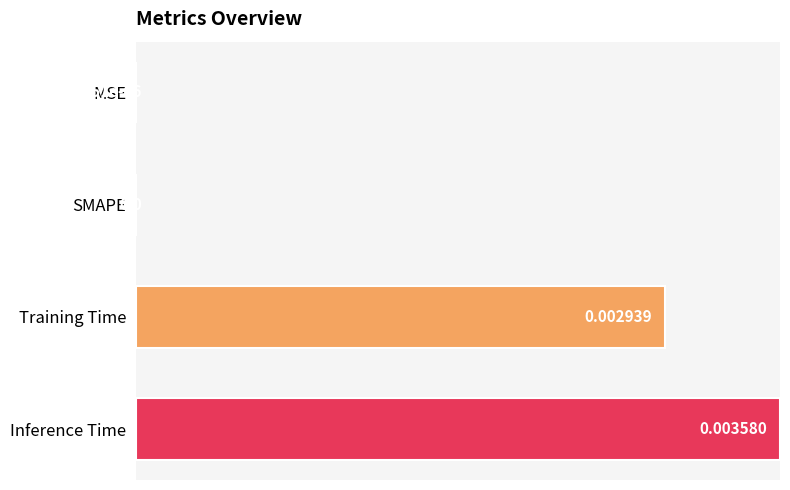

Which label corresponds to the largest value in the chart?

Inference Time